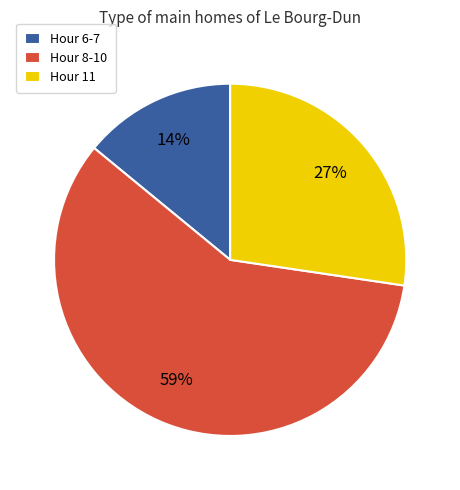

Approximately how many times larger is the value at Hour 8-10 compared to Hour 6-7?

4.2